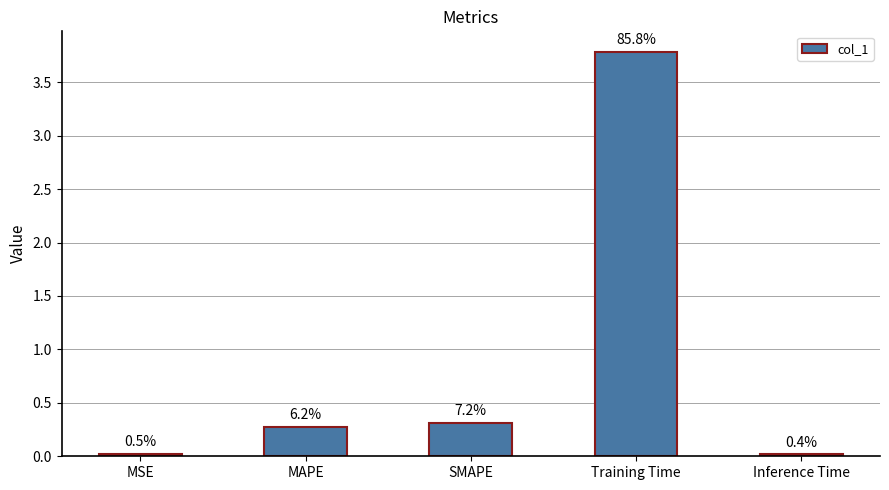

How many bars are there in total?

5